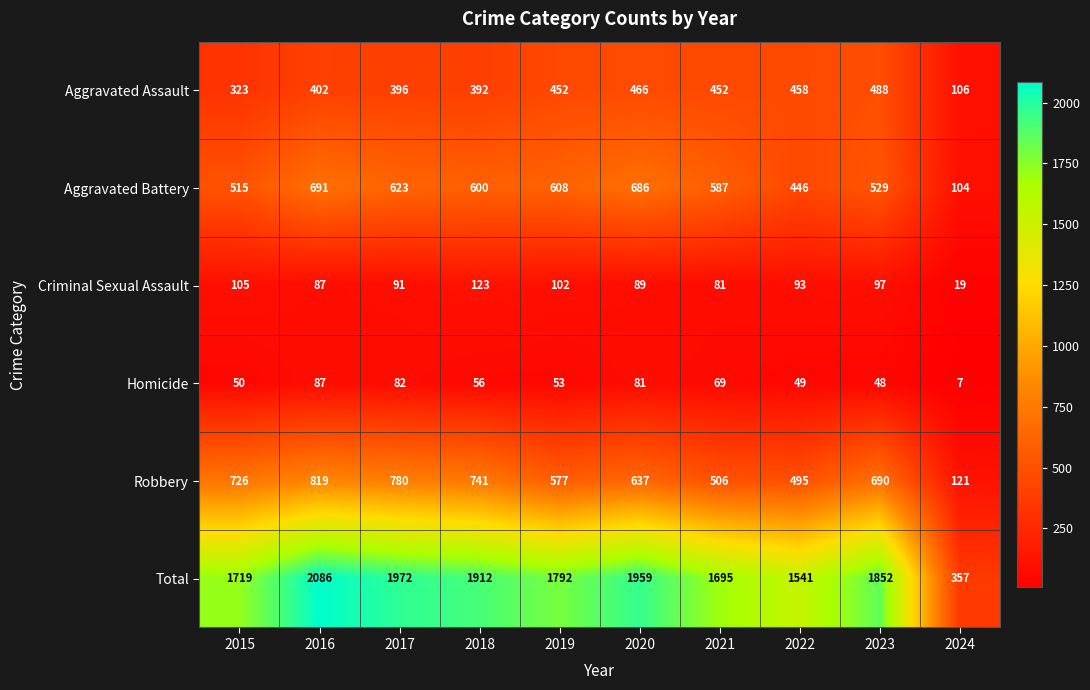

List the series in order of their peak value, highest first.

Total, Robbery, Aggravated Battery, Aggravated Assault, Criminal Sexual Assault, Homicide